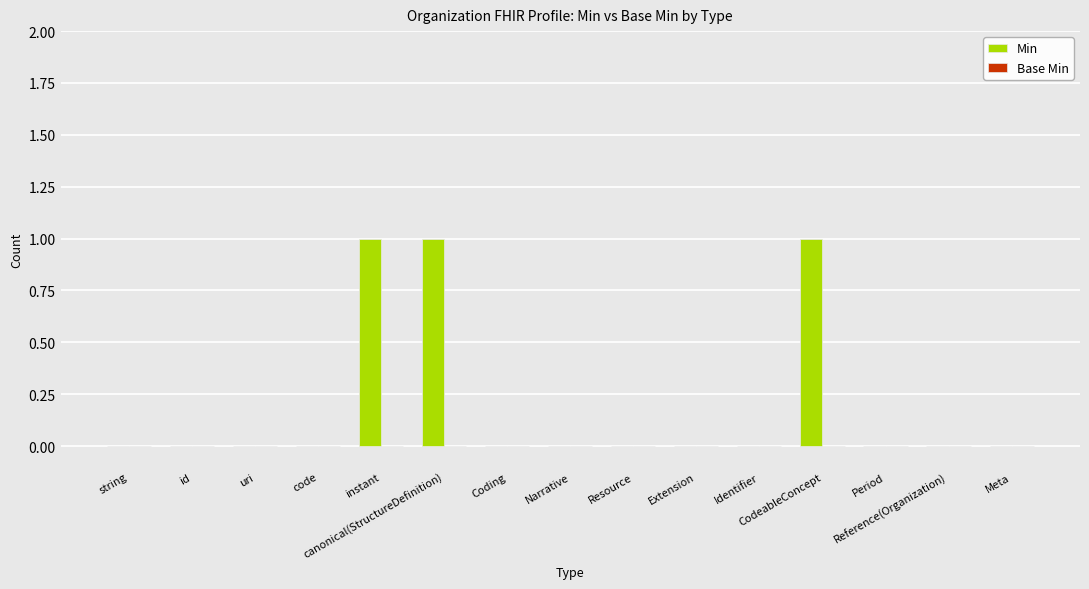

What is the sum of all values?

3